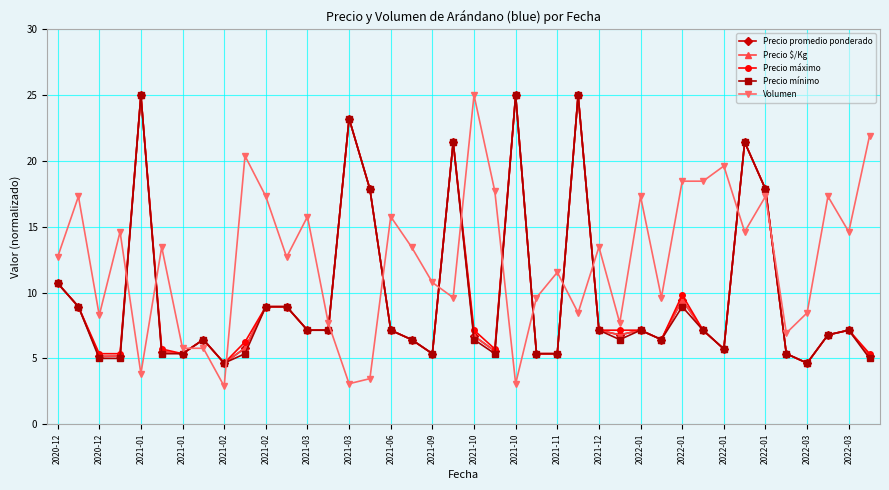

Which series has the largest range (max minus min)?

Volumen